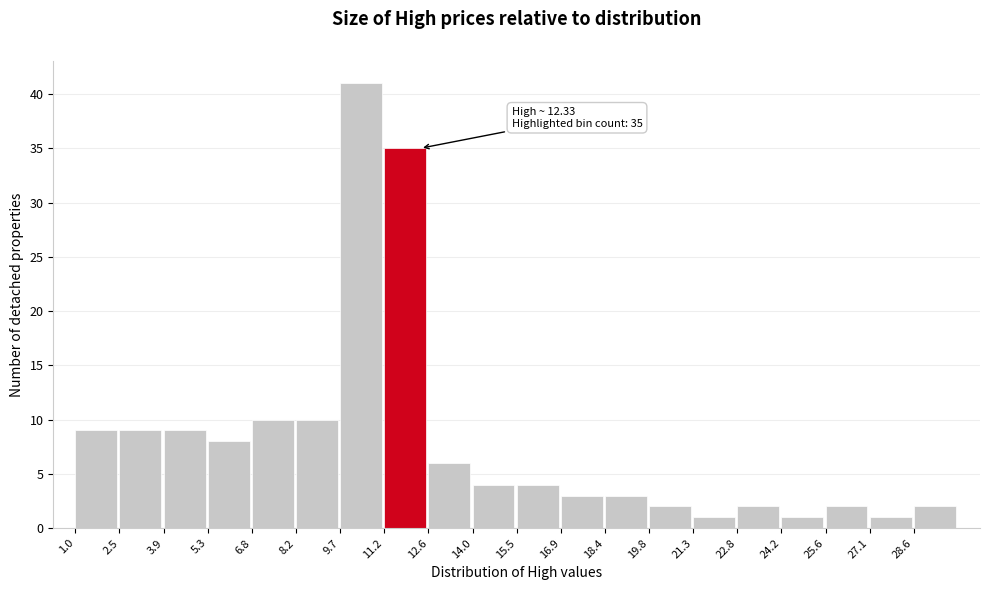

Which range on the x-axis has the tallest bar?

9.70 to 11.15